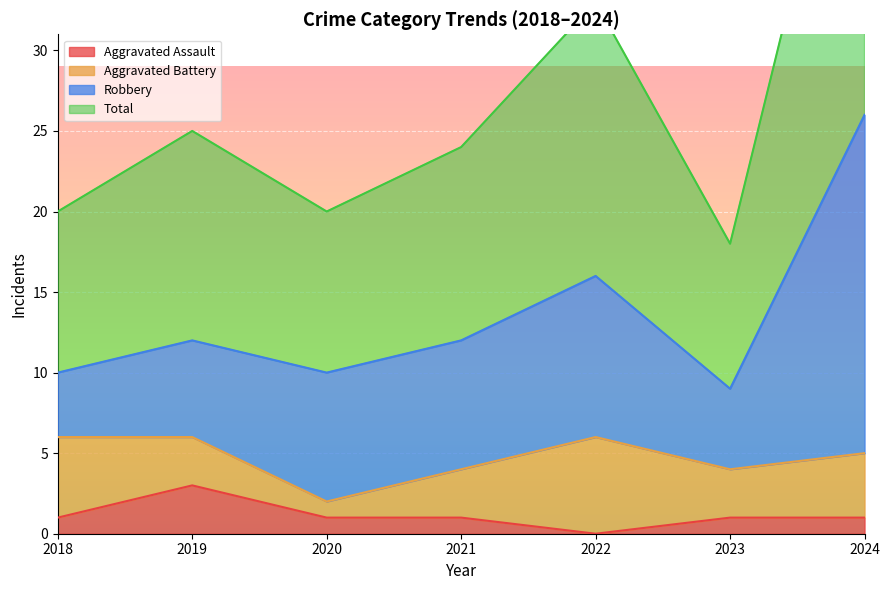

True or false: Aggravated Assault and Total cross at least once.

False